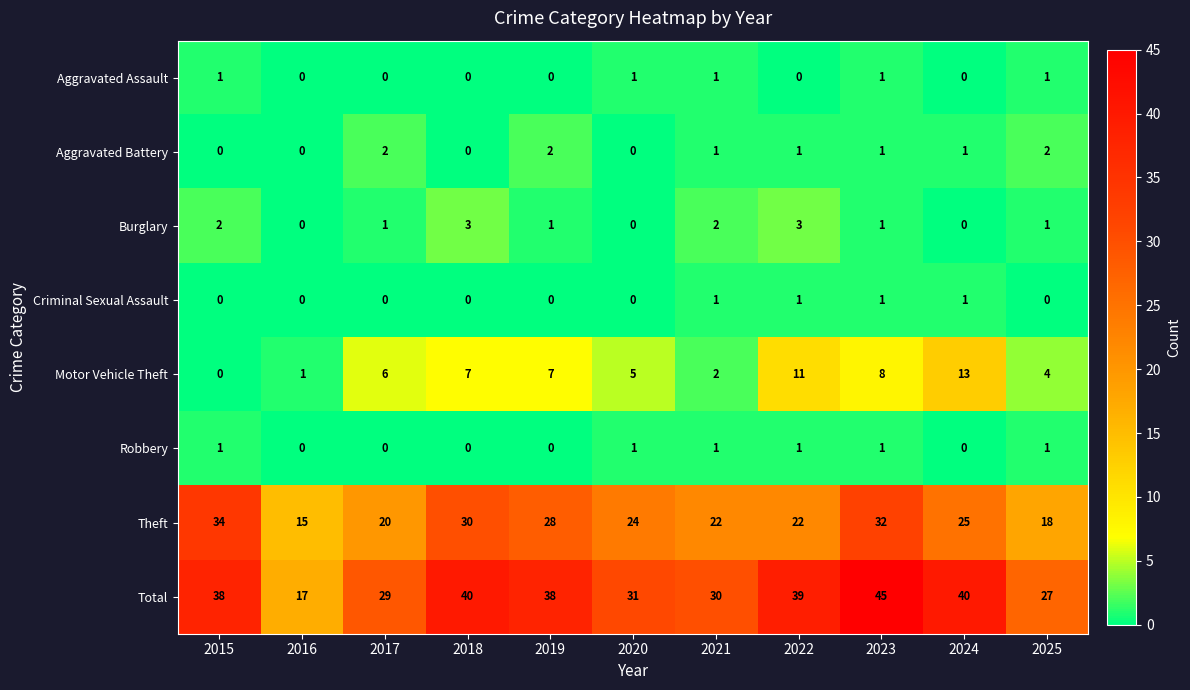

How many values in the Aggravated Assault series exceed 0?

5